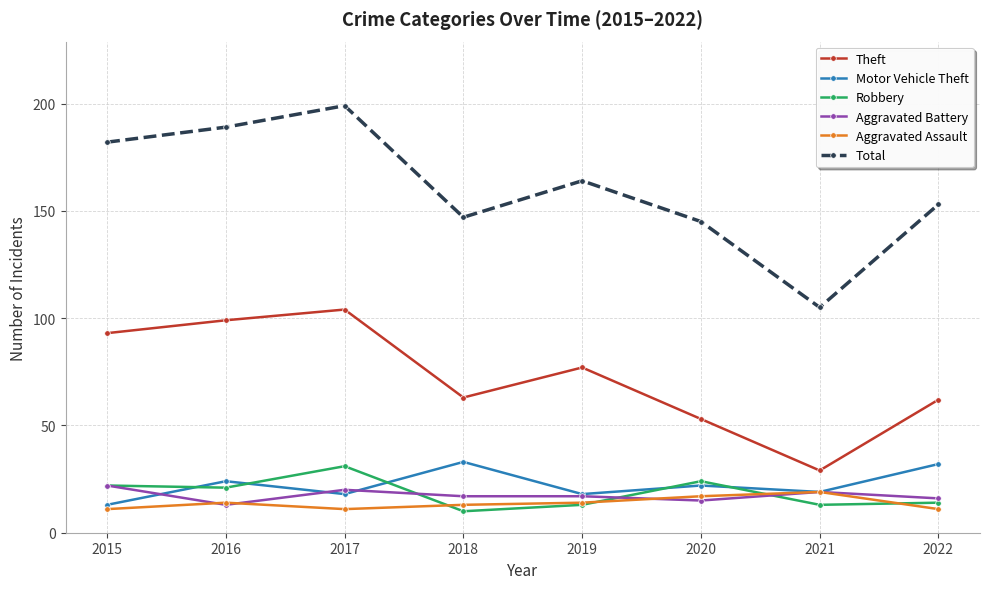

At which category is the sum across all series the highest?

2017